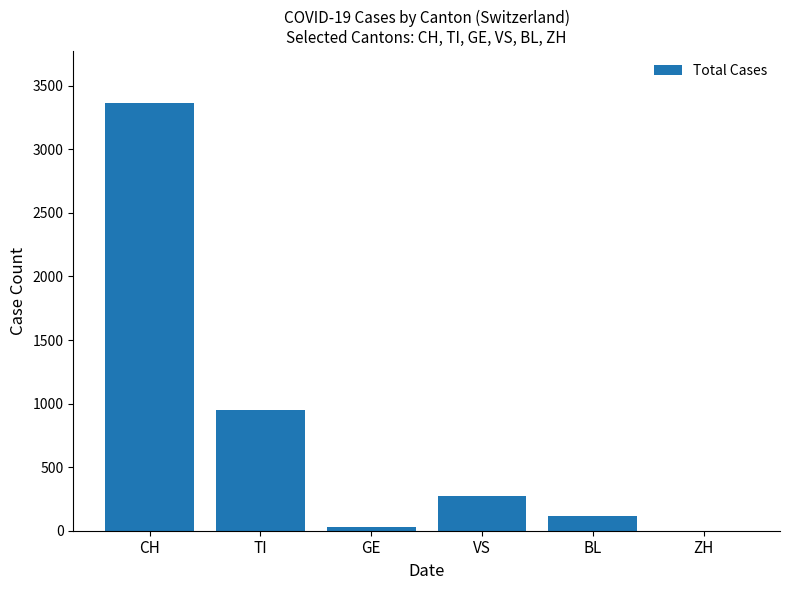

Reading left to right, extract all data points from this chart.

CH=3368	TI=953	GE=27	VS=276	BL=114	ZH=0